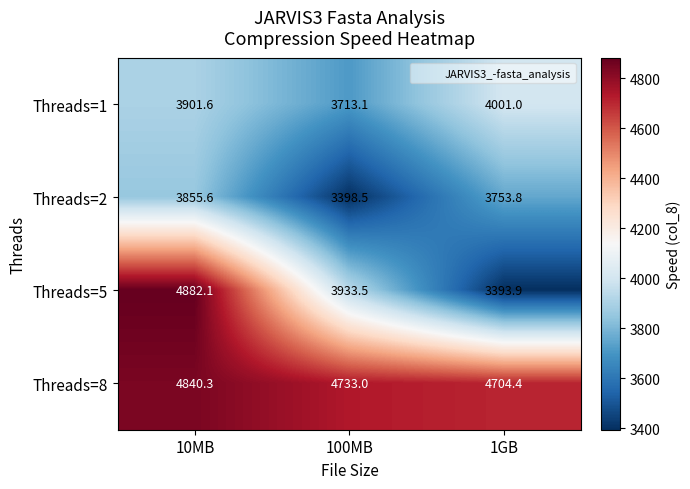

Which series has the largest range (max minus min)?

Threads=5